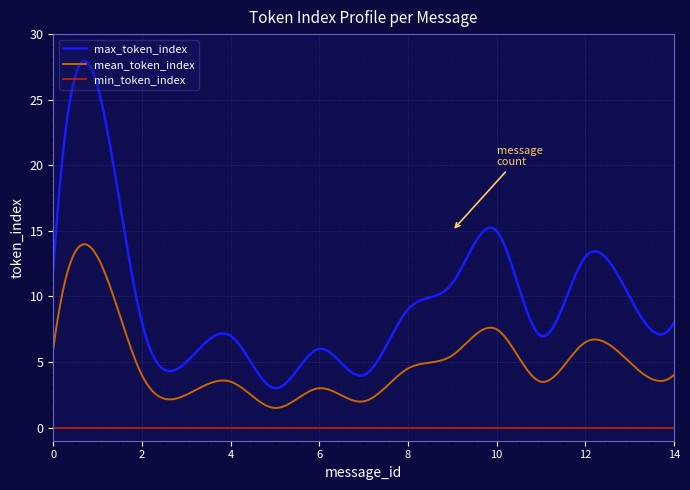

Which series has the largest total across all categories?

max_token_index